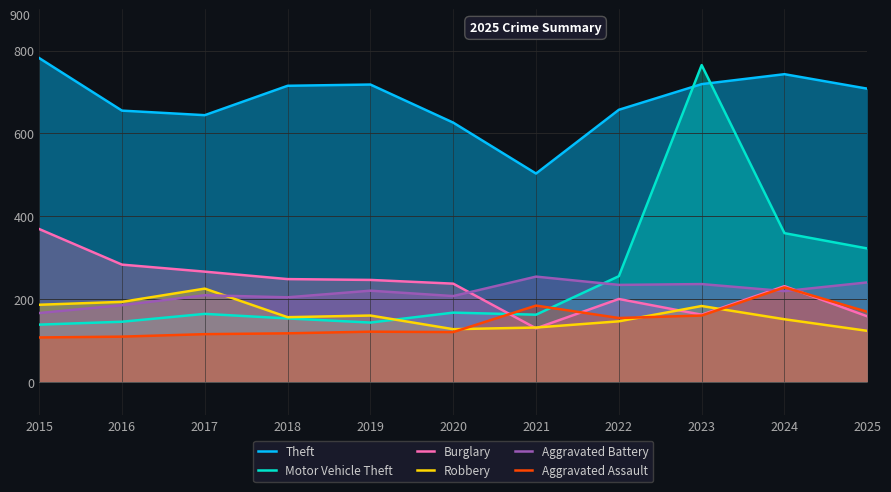

What is the difference between the maximum and minimum values in the Aggravated Assault series?

121